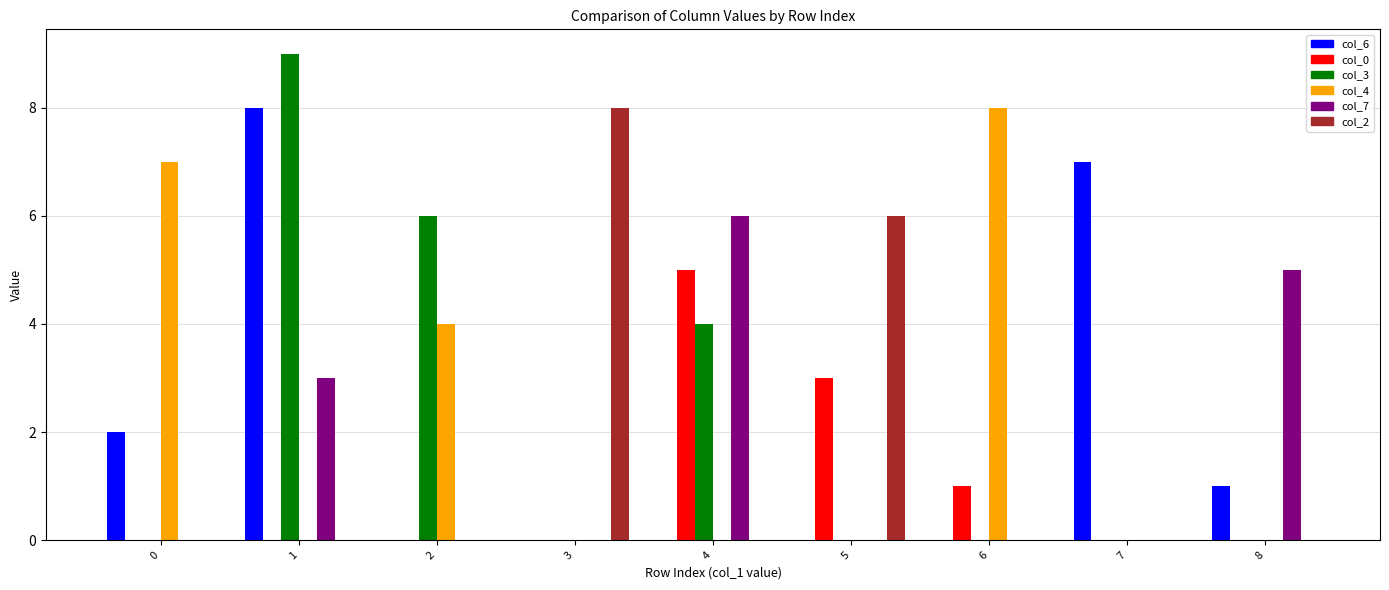

Which category has the highest value across all series?

1